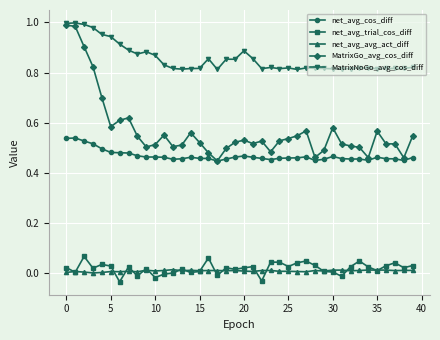

True or false: MatrixNoGo_avg_cos_diff and net_avg_cos_diff intersect in this chart.

False